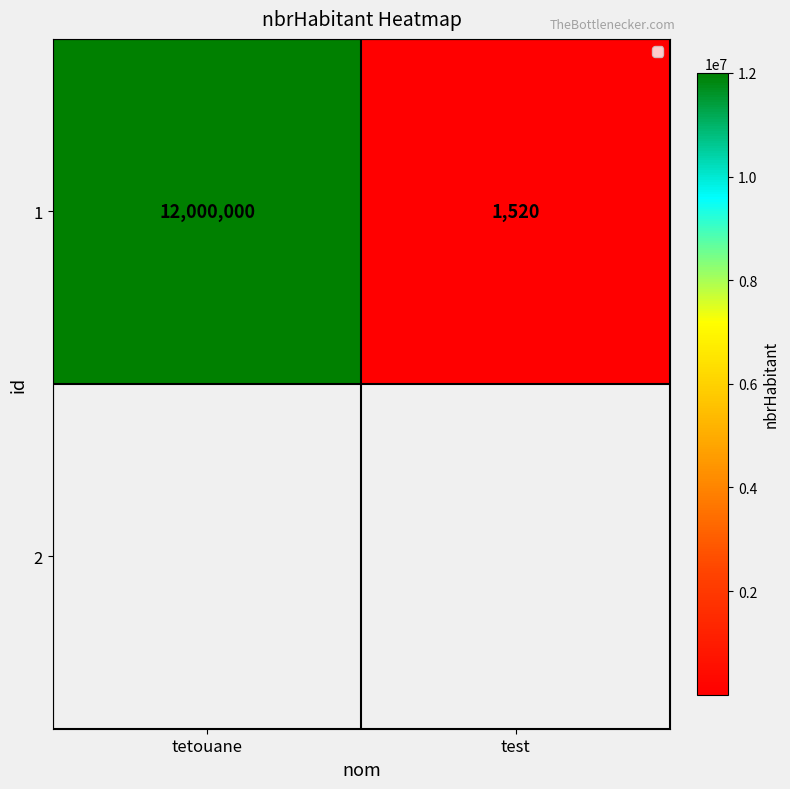

Reading right to left, extract all data points from this chart.

1520	12000000